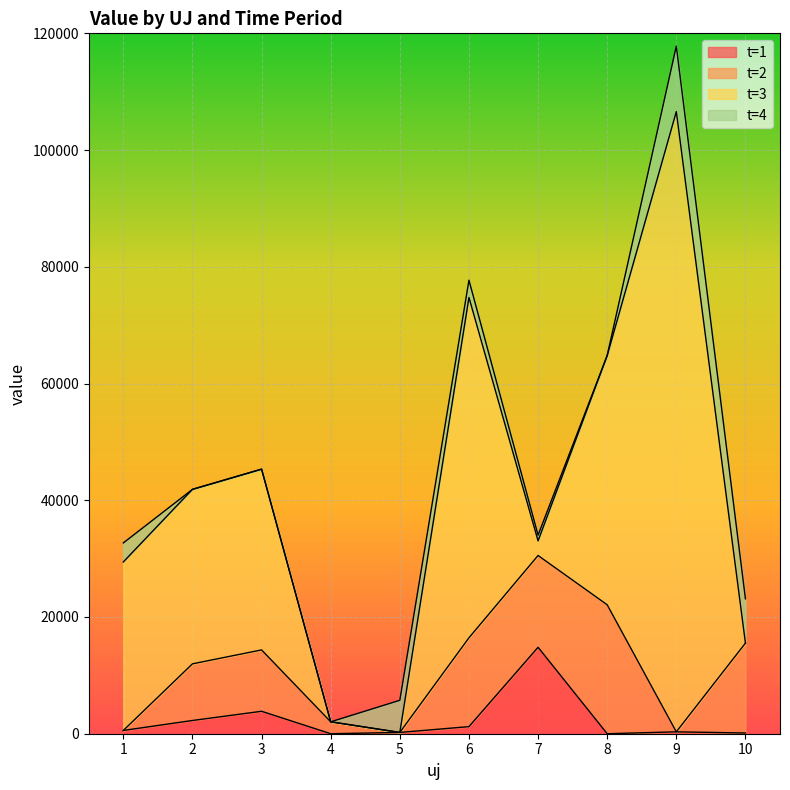

How many data points does each series have?

10